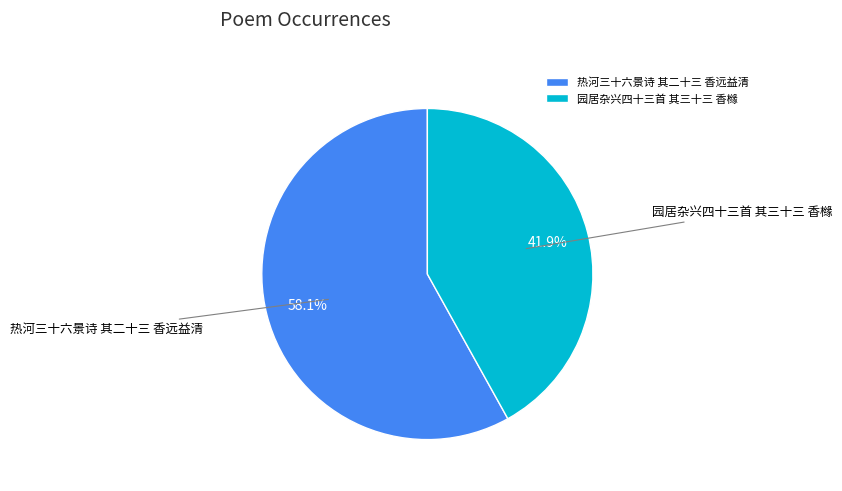

Which slice is the largest?

热河三十六景诗 其二十三 香远益清